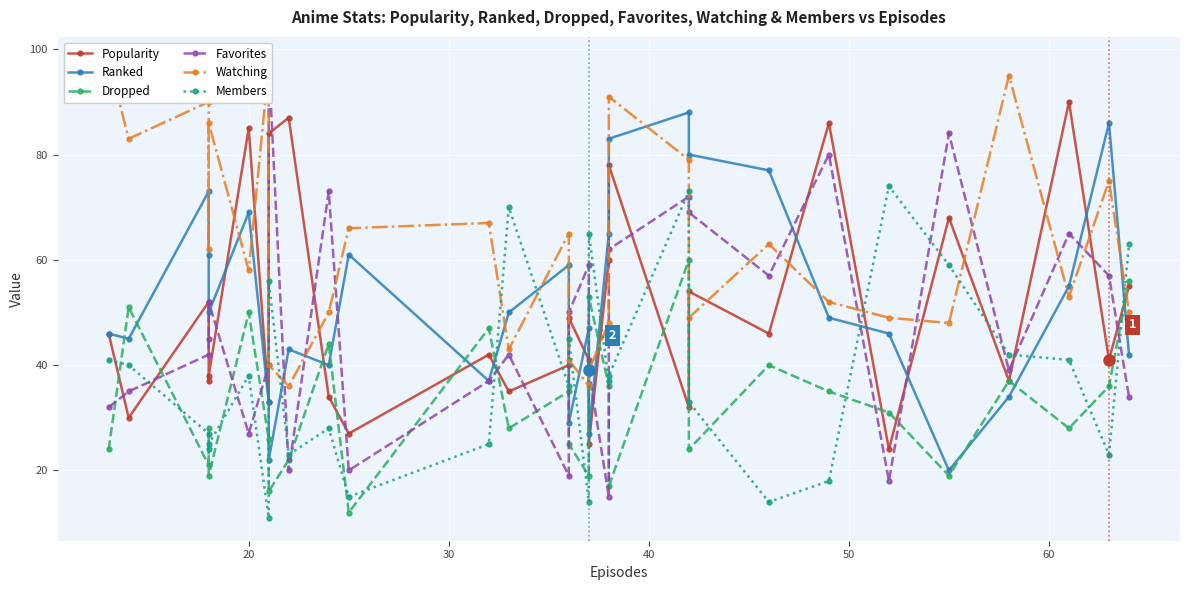

List the series in order of their peak value, highest first.

Favorites, Watching, Popularity, Ranked, Members, Dropped